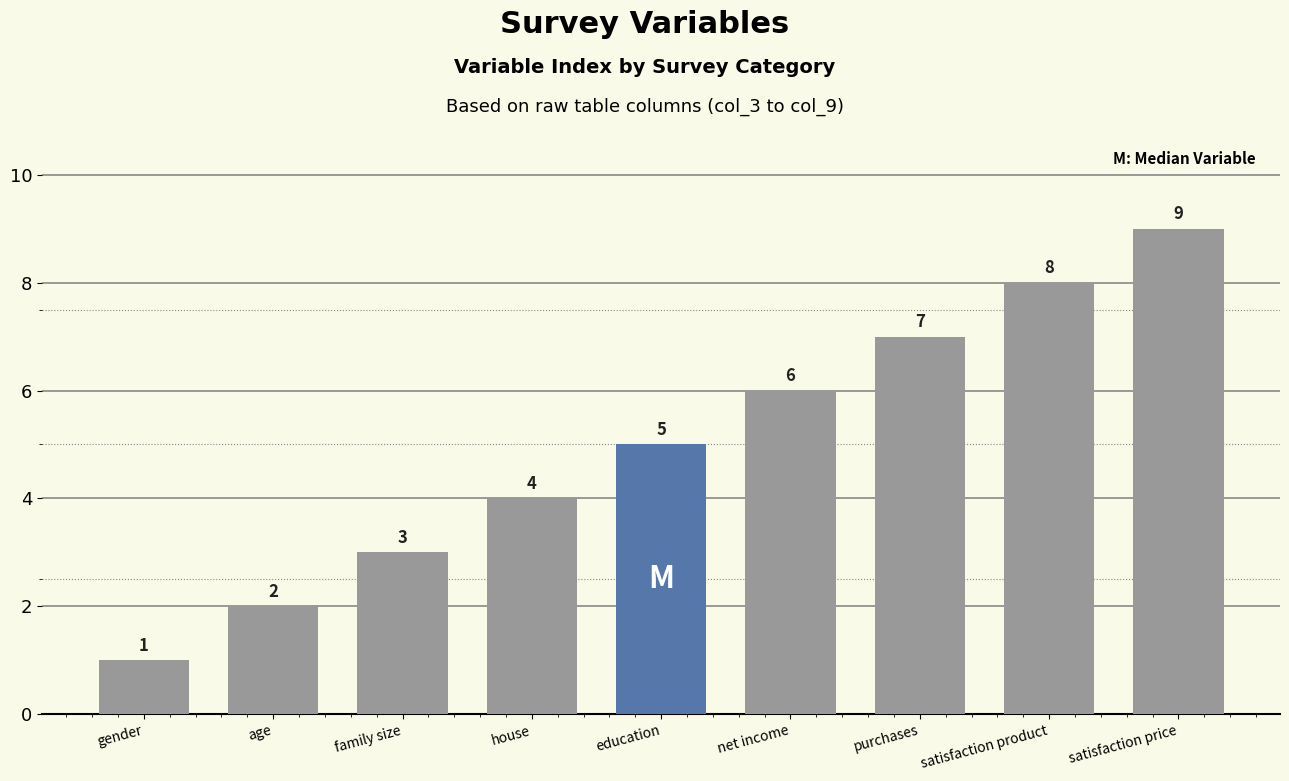

Reading right to left, extract all data points from this chart.

satisfaction price=9	satisfaction product=8	purchases=7	net income=6	education=5	house=4	family size=3	age=2	gender=1